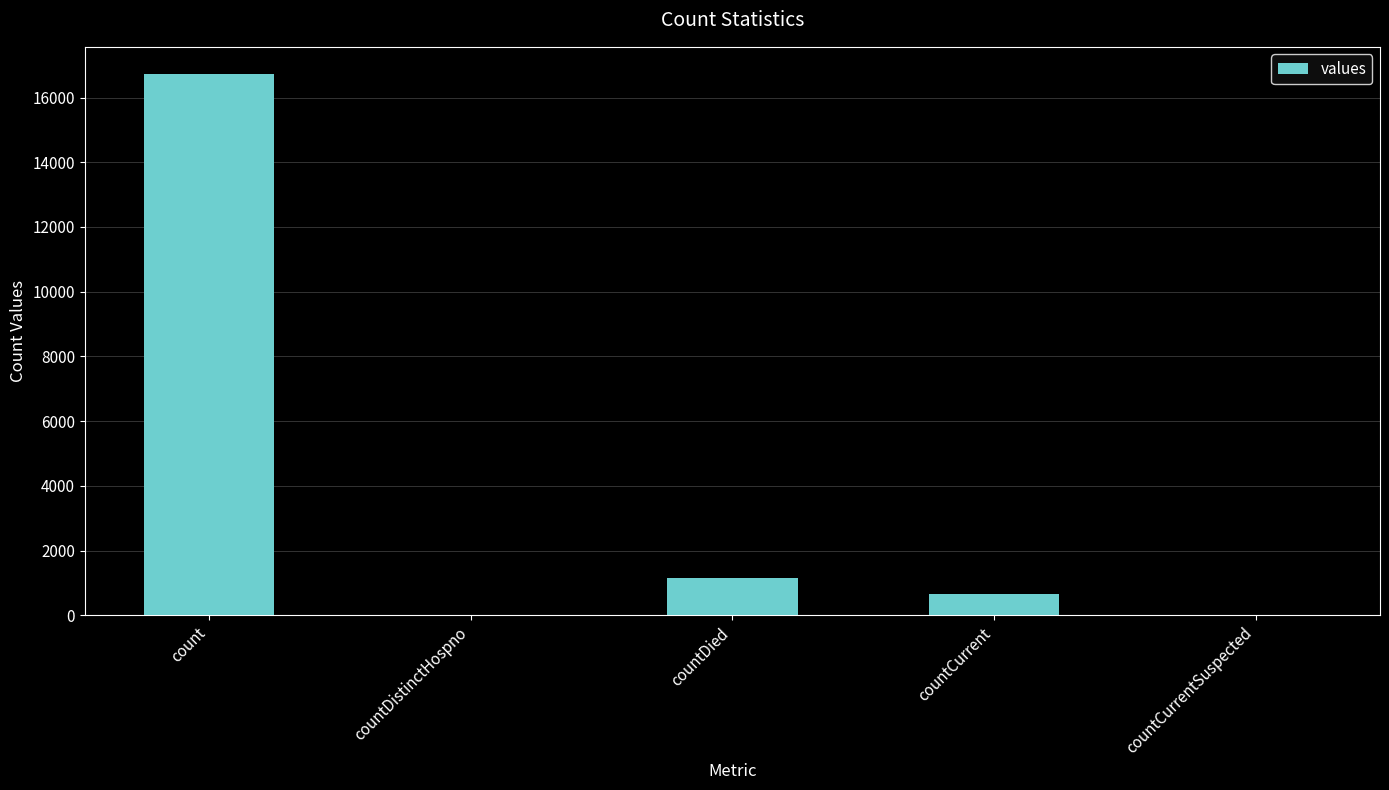

Reading left to right, what are all the values shown in this chart?

count=16729	countDistinctHospno=0	countDied=1142	countCurrent=668	countCurrentSuspected=0